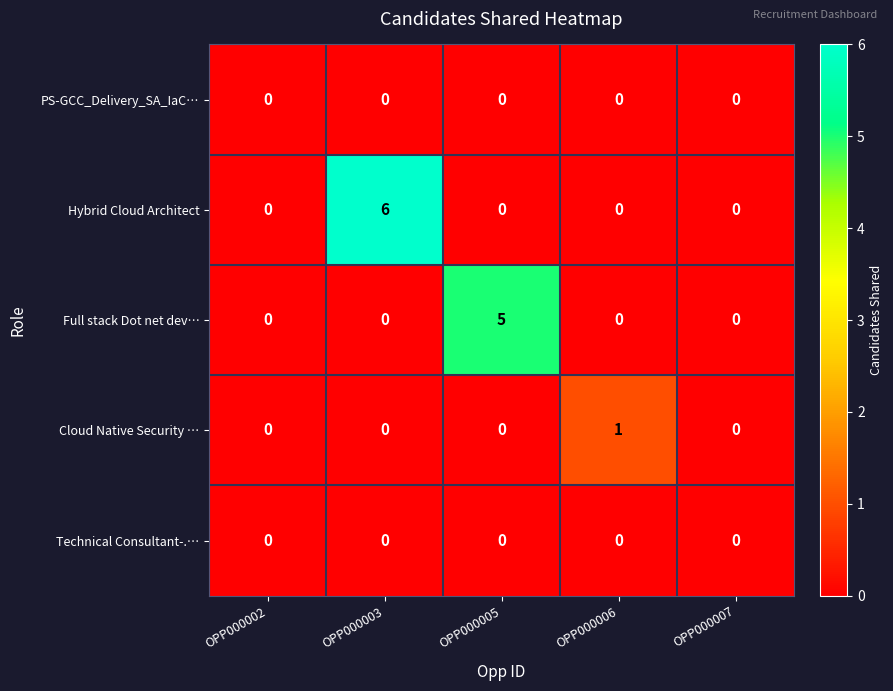

Is it true that Hybrid Cloud Architect equals 6 at OPP000003?

True